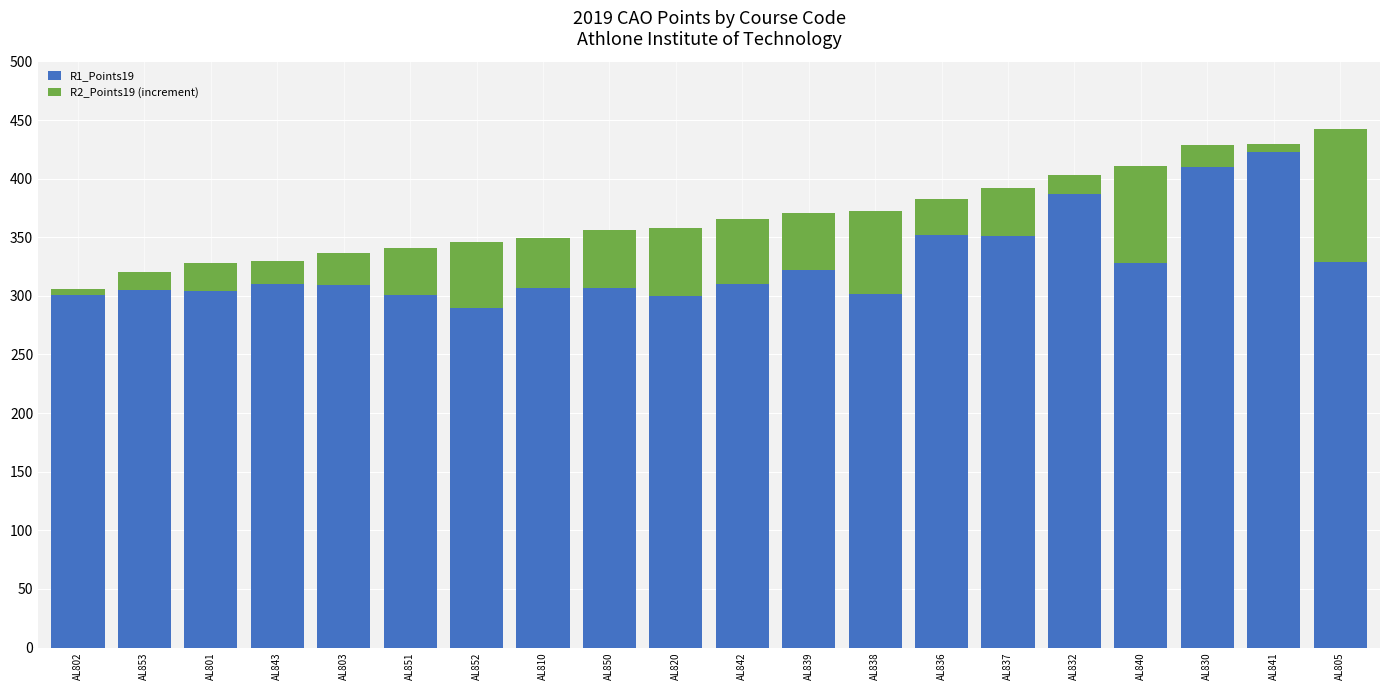

What is the total value across all series at AL810?

349